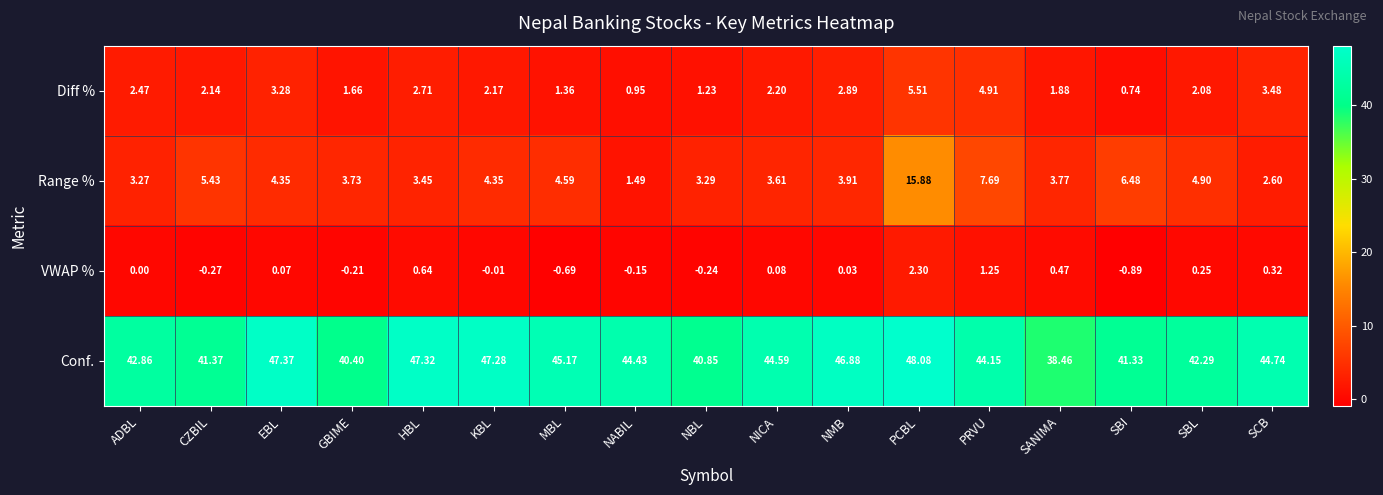

Between NICA and SBL, which series saw the biggest shift?

Conf.